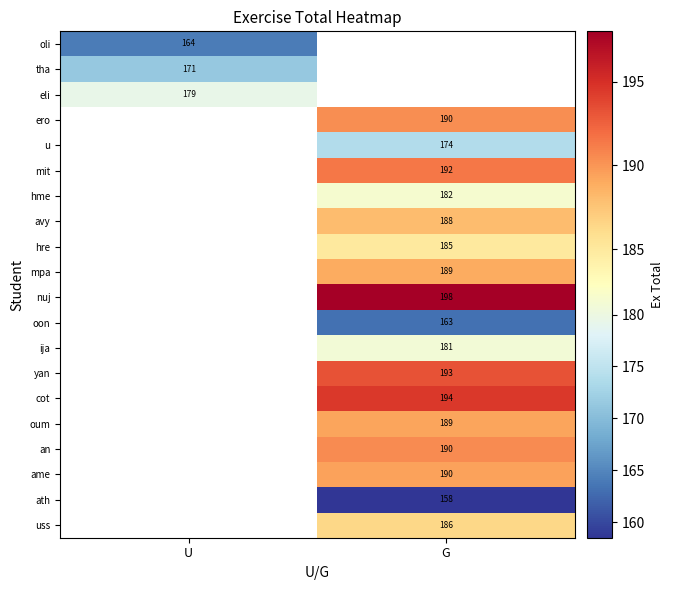

Rank the series by their average value, from highest to lowest.

oli, tha, eli, ero, u, mit, hme, avy, hre, mpa, nuj, oon, ija, yan, cot, oum, an, ame, ath, uss